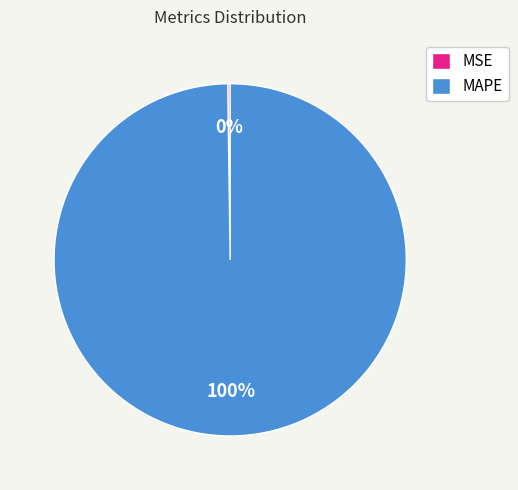

Which category has the biggest portion of the pie?

MAPE